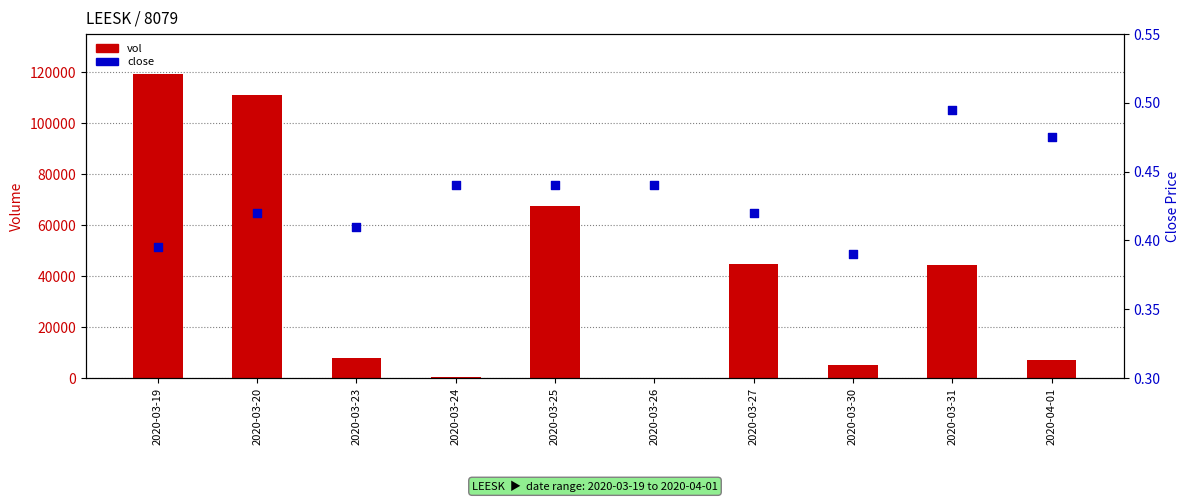

What are all the series names shown in the legend?

vol, close